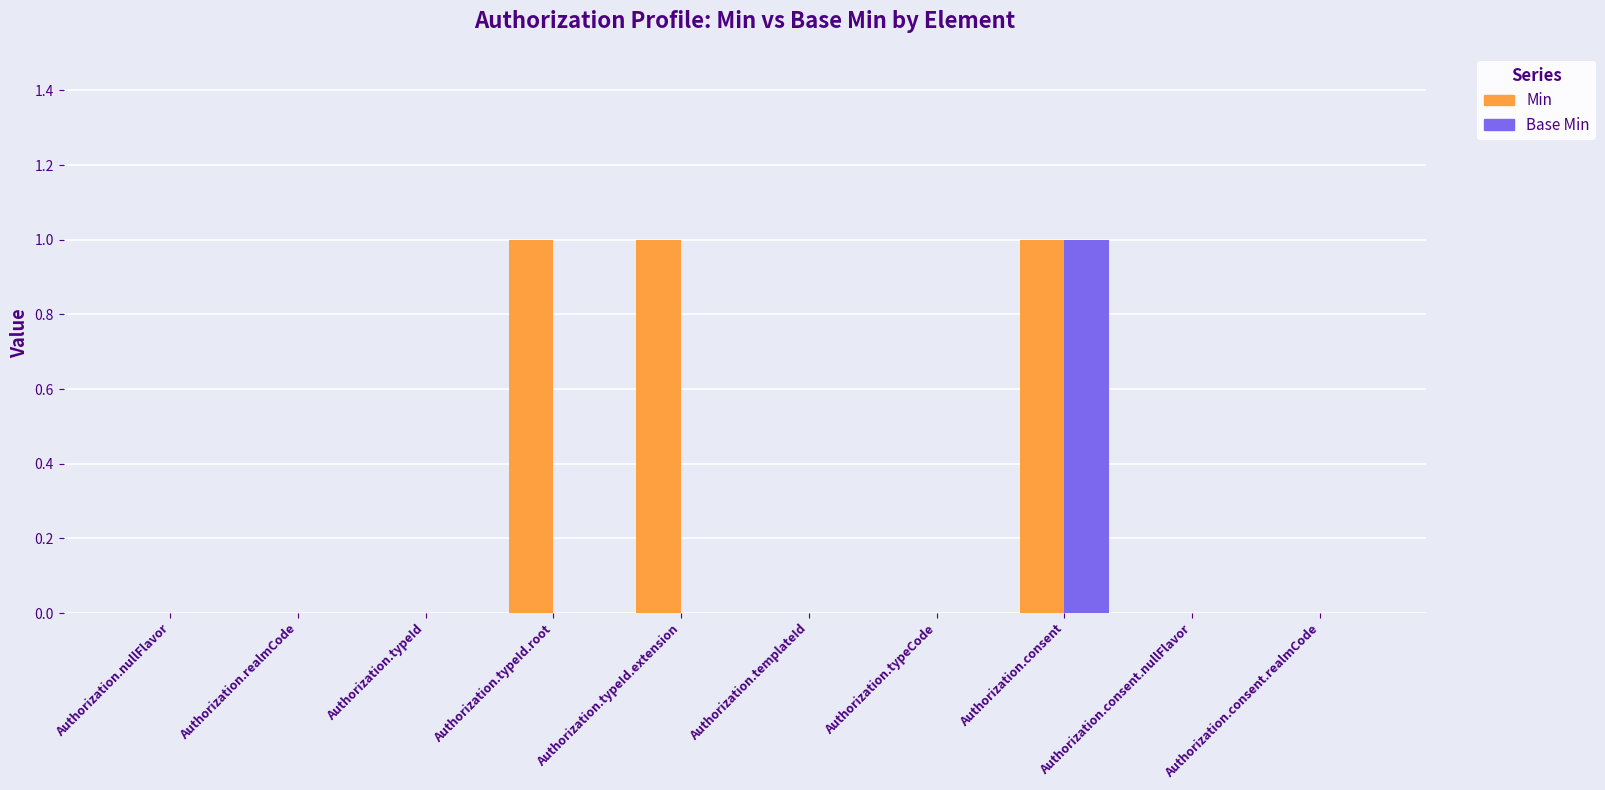

Is it true that Min equals 1 at Authorization.consent?

True